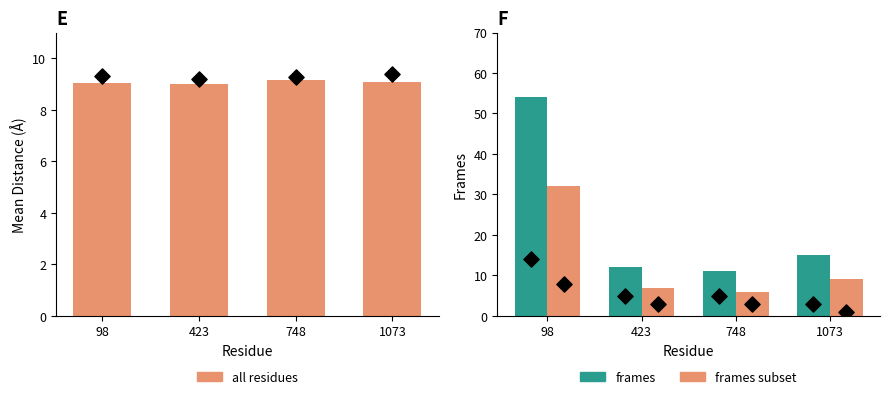

What is the total value across all series at 423?

28.0